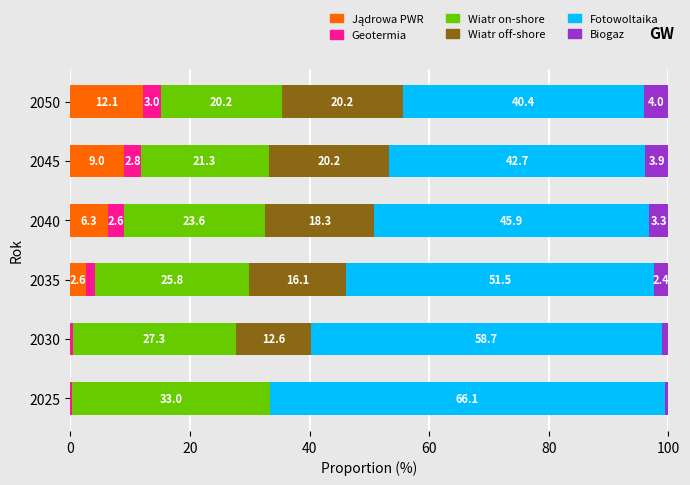

What is the total value across all series at 2030?

100.0